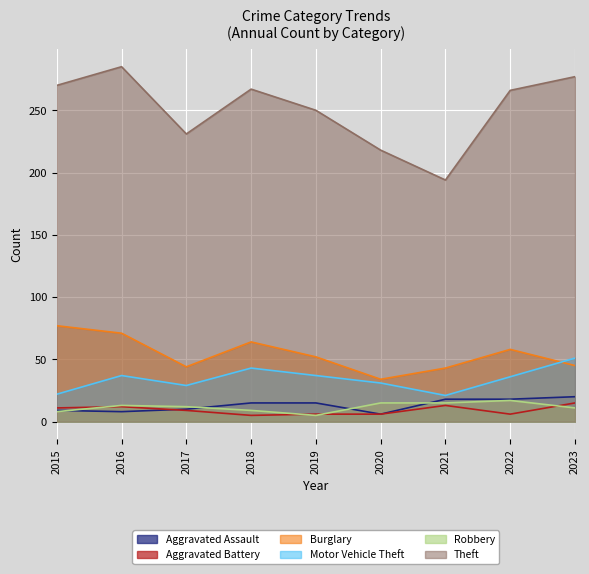

Which series has the widest spread of values?

Theft